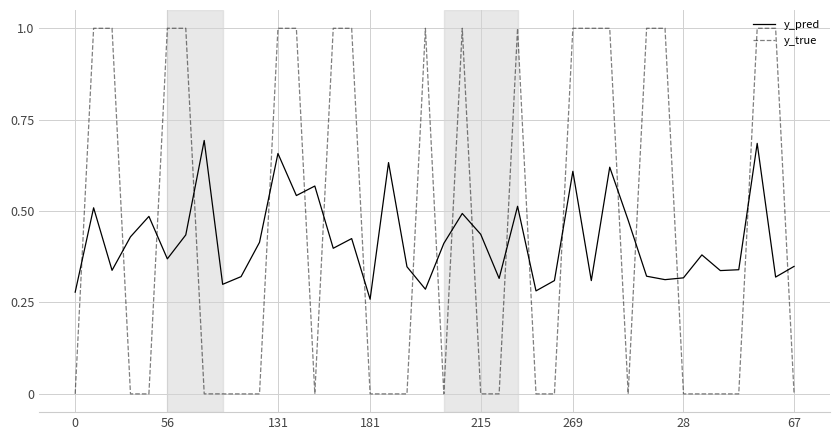

Which series has the largest range (max minus min)?

y_true